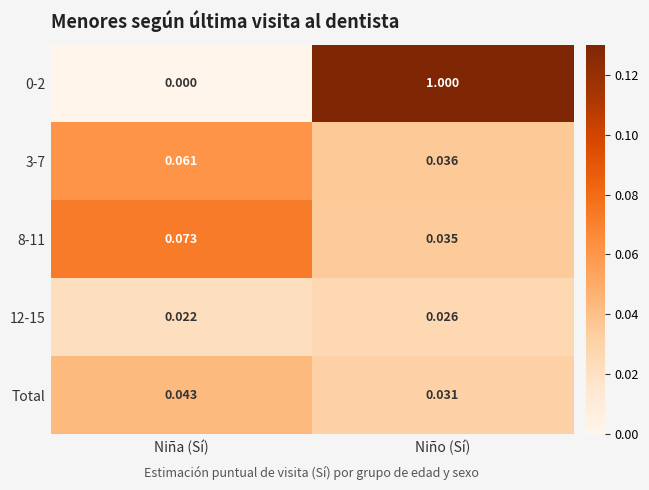

Where is 3-7 nearest to the value 0?

Niño (Sí)